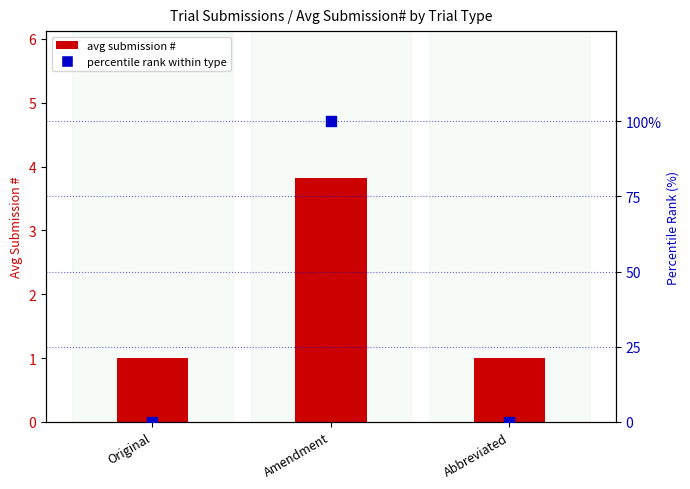

Is the value of avg submission # at Amendment greater than the value of percentile rank within type at Original?

Yes